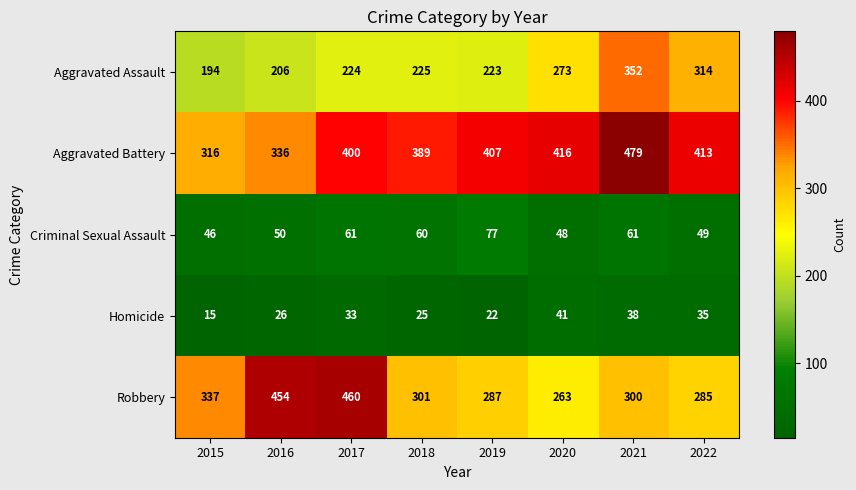

What value does the Homicide series have at 2021?

38